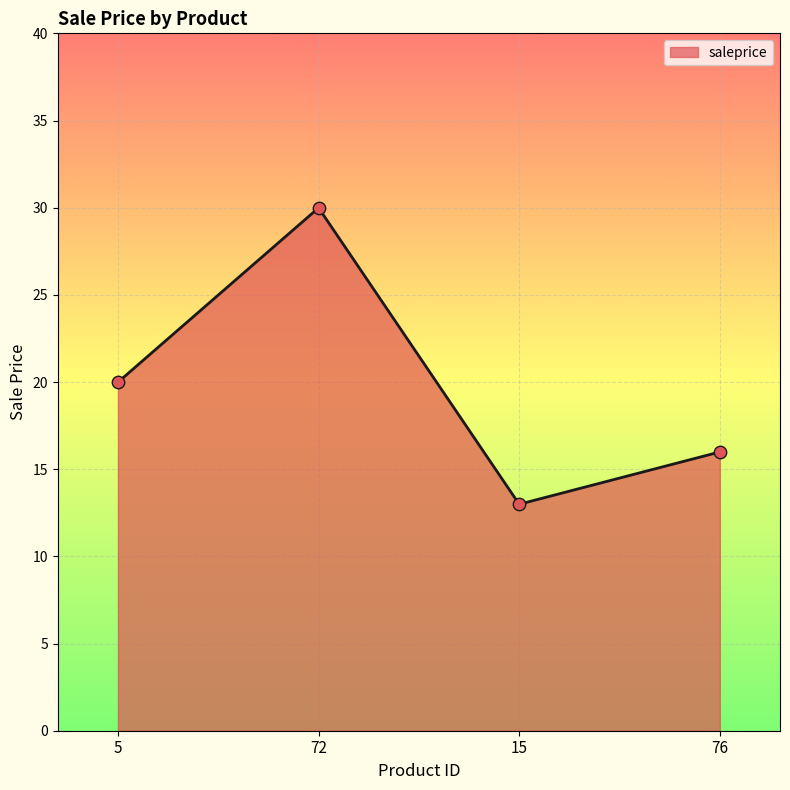

Between 76 and 15, which is larger?

76